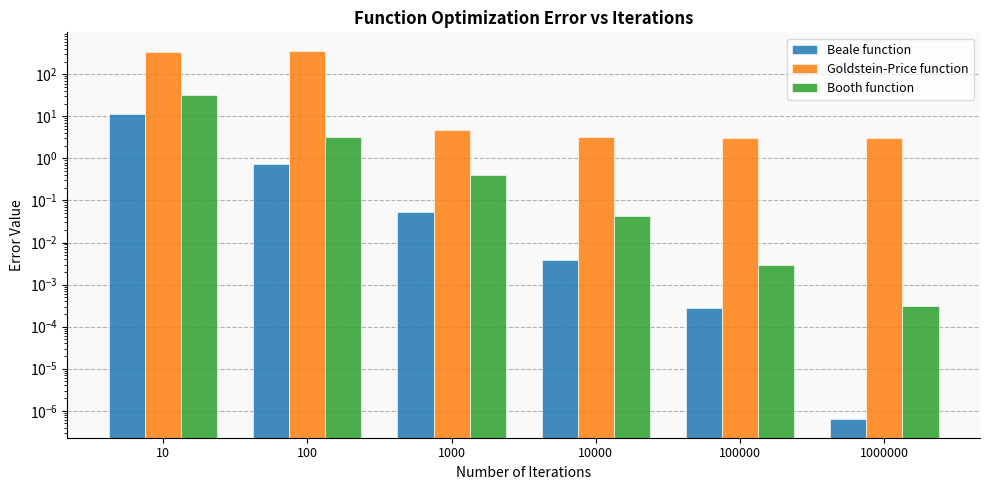

What is the difference between the maximum and minimum values in the Beale function series?

11.5